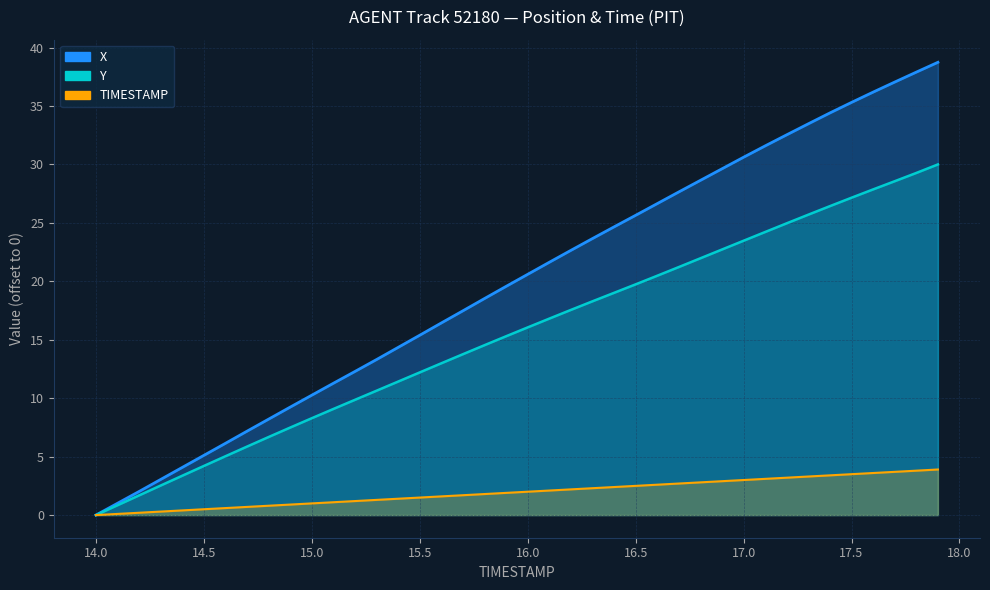

What is the difference between the maximum and minimum values in the TIMESTAMP series?

3.9